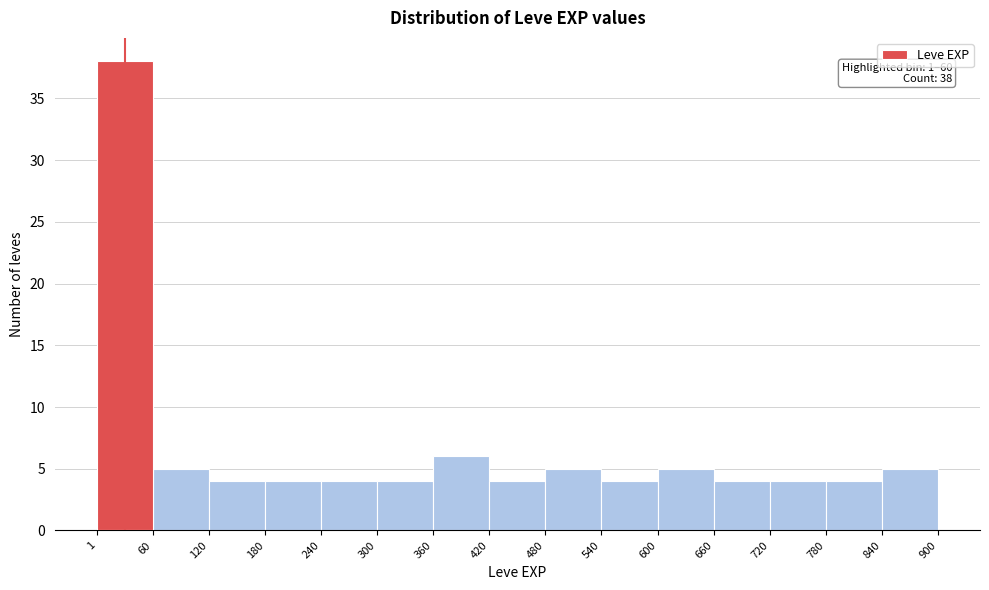

Which range on the x-axis has the tallest bar?

1 to 60